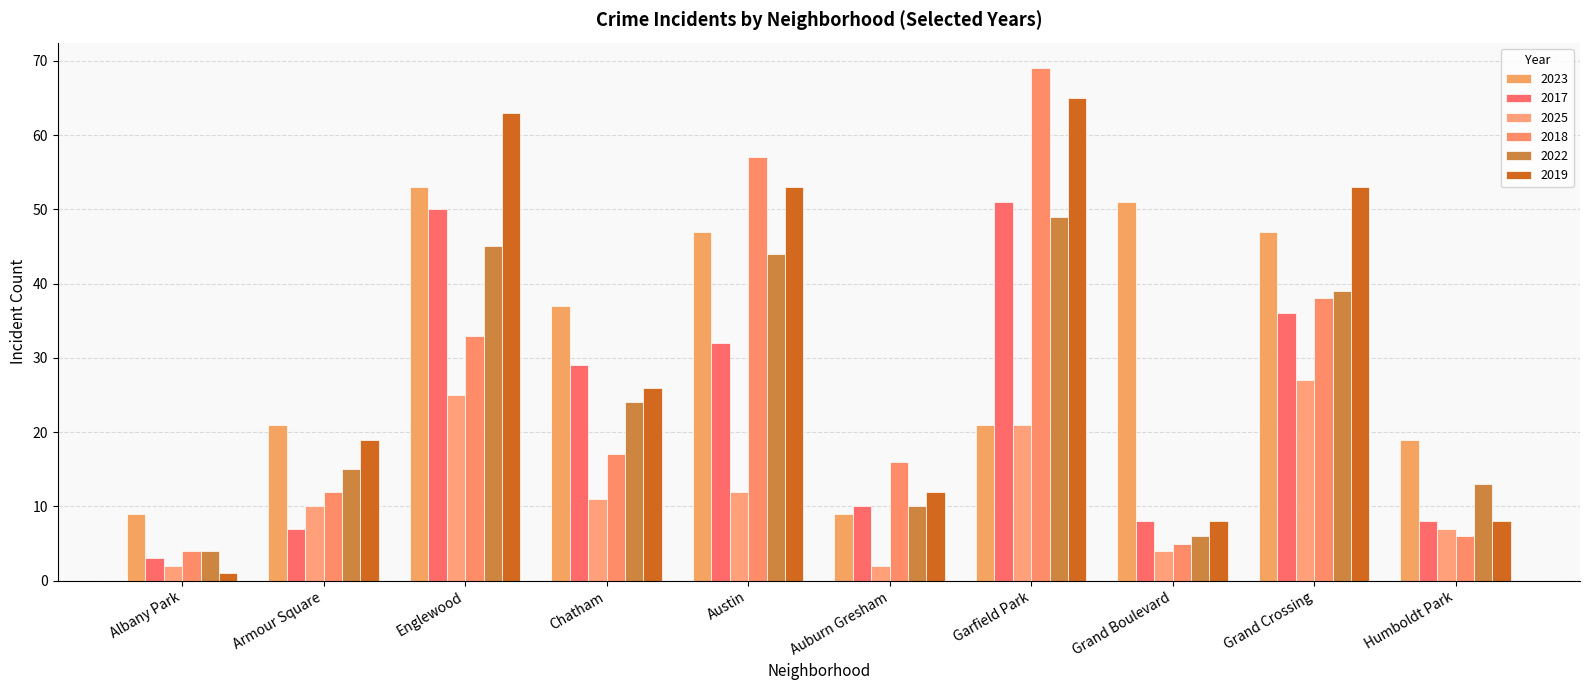

Count the number of data series in this chart.

6